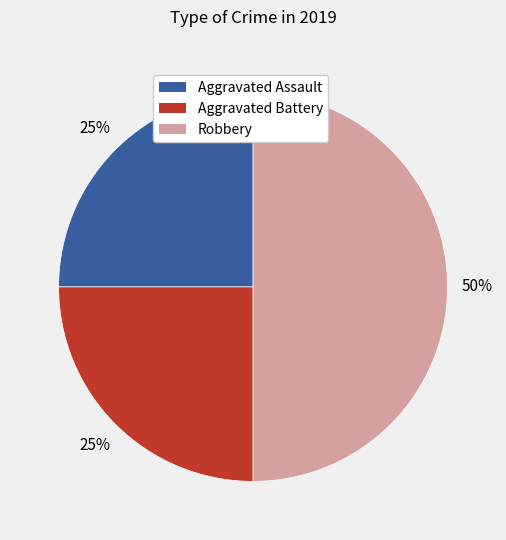

How many segments does this pie chart have?

3